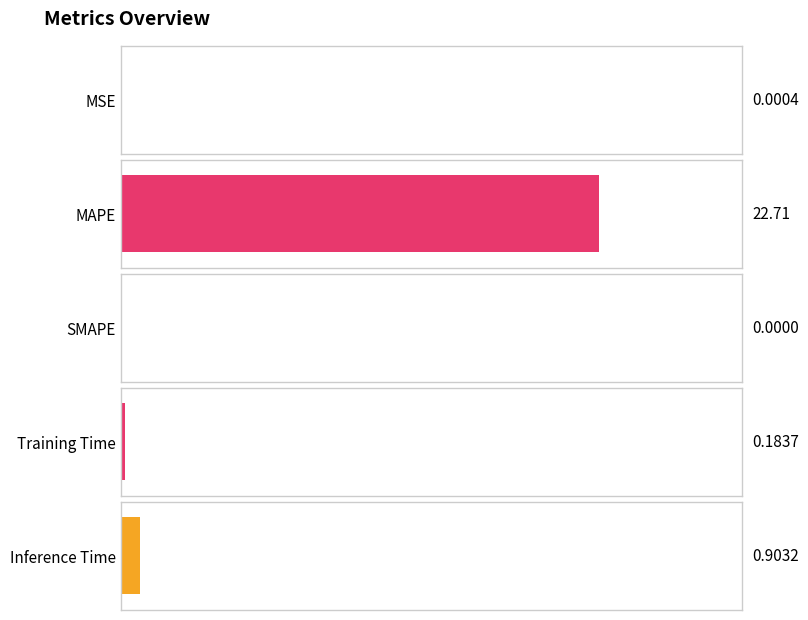

Rank the categories by value from highest to lowest.

MAPE, Inference Time, Training Time, MSE, SMAPE